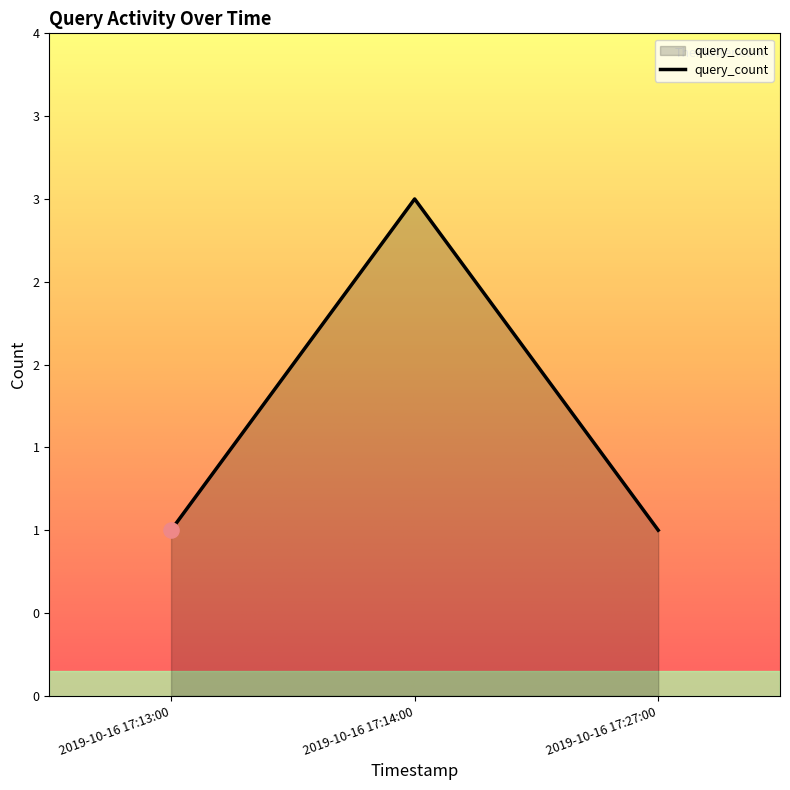

Approximately how many times larger is the value at 2019-10-16 17:13:00 compared to 2019-10-16 17:14:00?

0.3